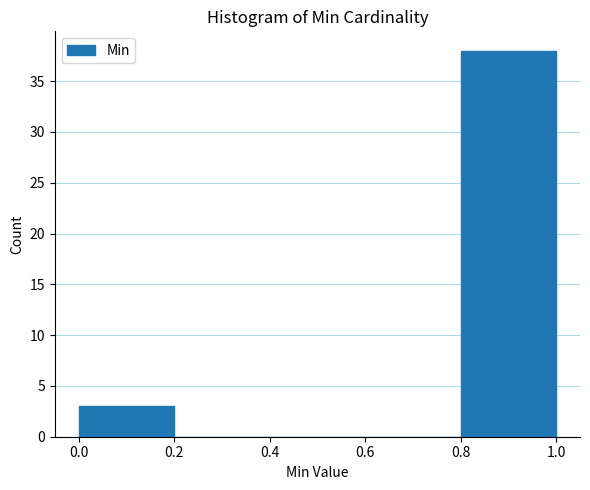

What is the height of the bar covering 0.8 to 1.0 on the x-axis? The values are not printed on the chart, so give them approximately, as read against the axis.

38